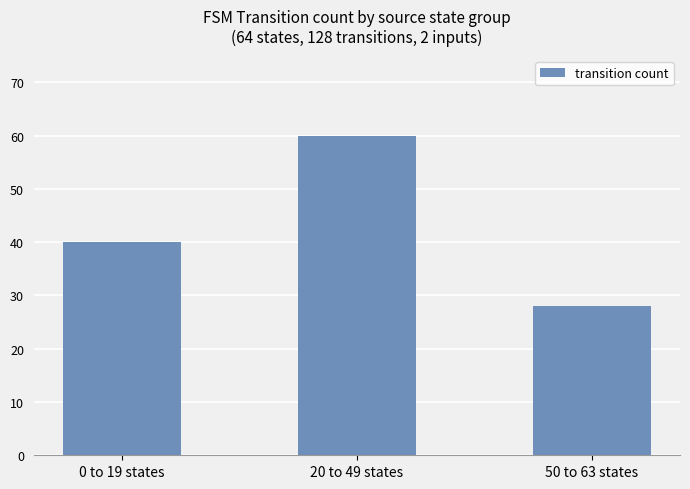

What is the label of the 3rd bar from the left?

50 to 63 states